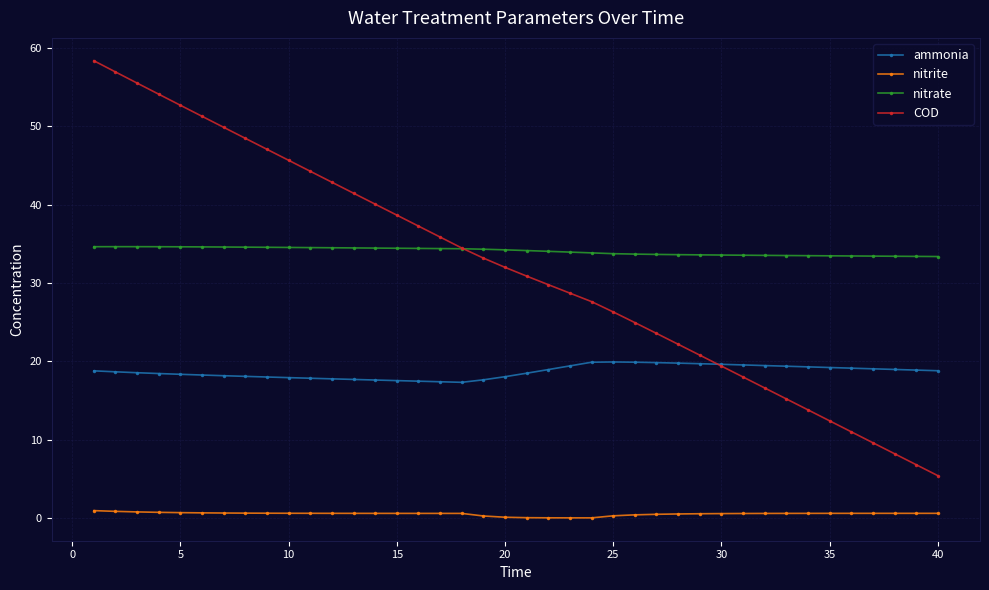

Which series has the largest total across all categories?

nitrate